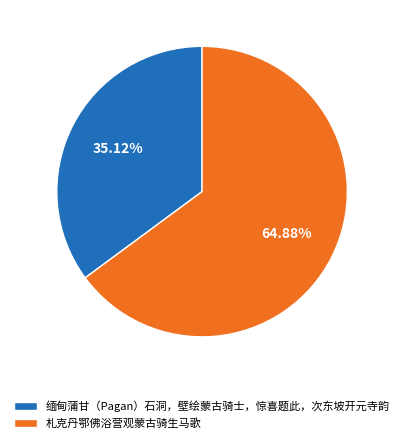

Count the number of slices in the pie.

2